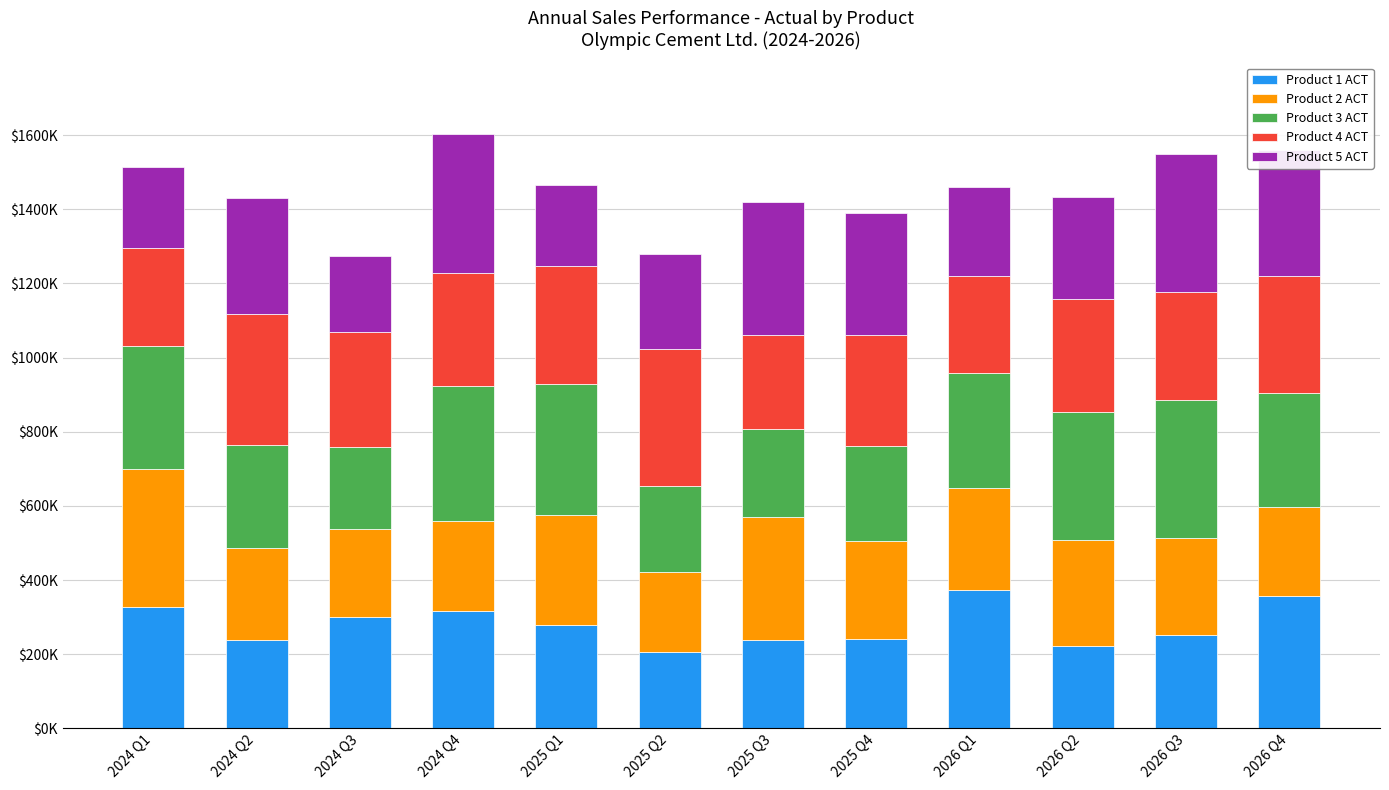

Does the chart contain stacked bars?

Yes